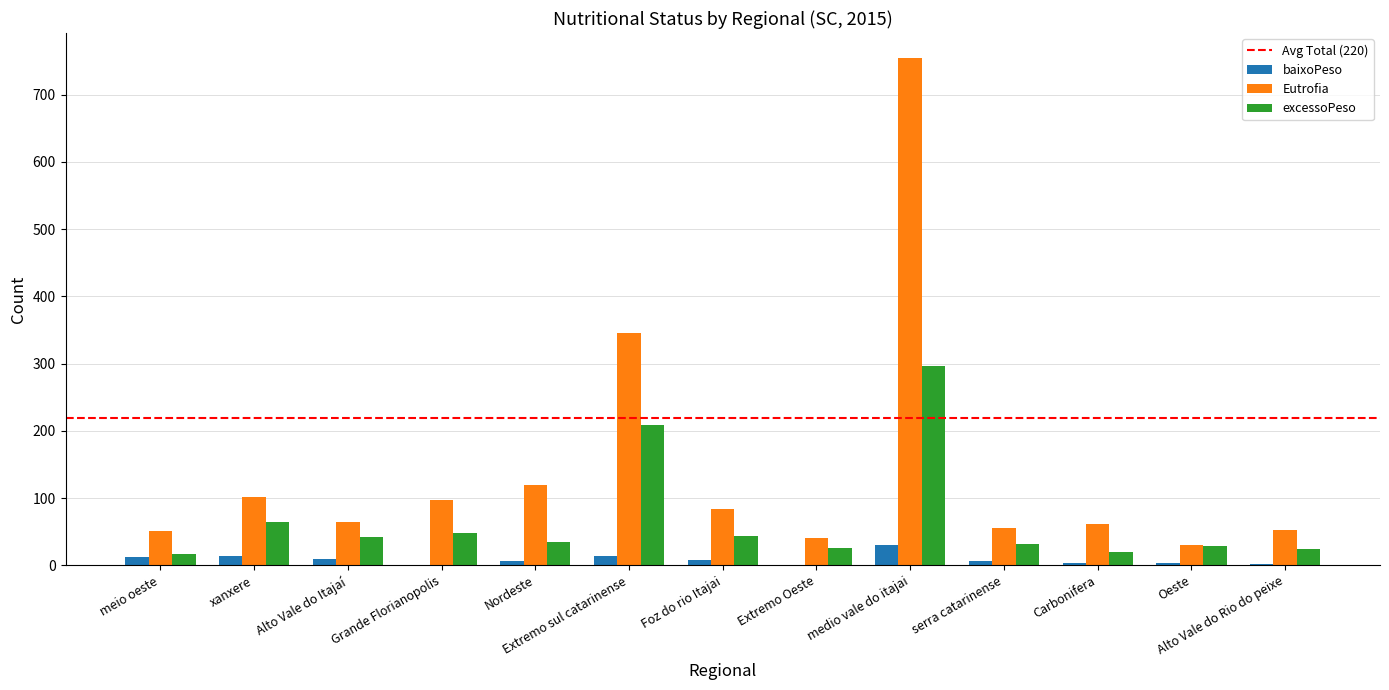

Are the bars grouped side by side (vs. stacked)?

Yes